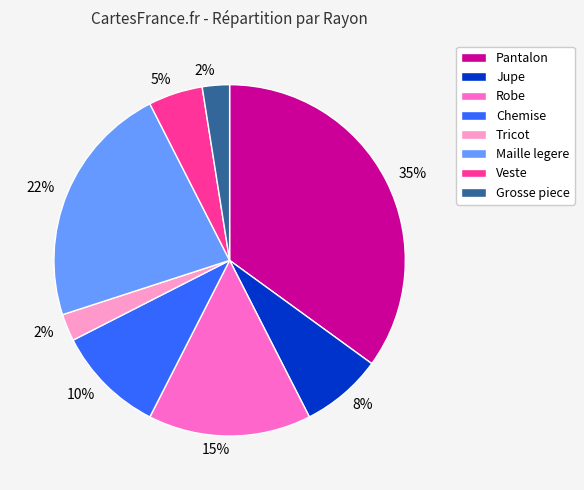

To the nearest percent, what portion does Chemise represent?

10%